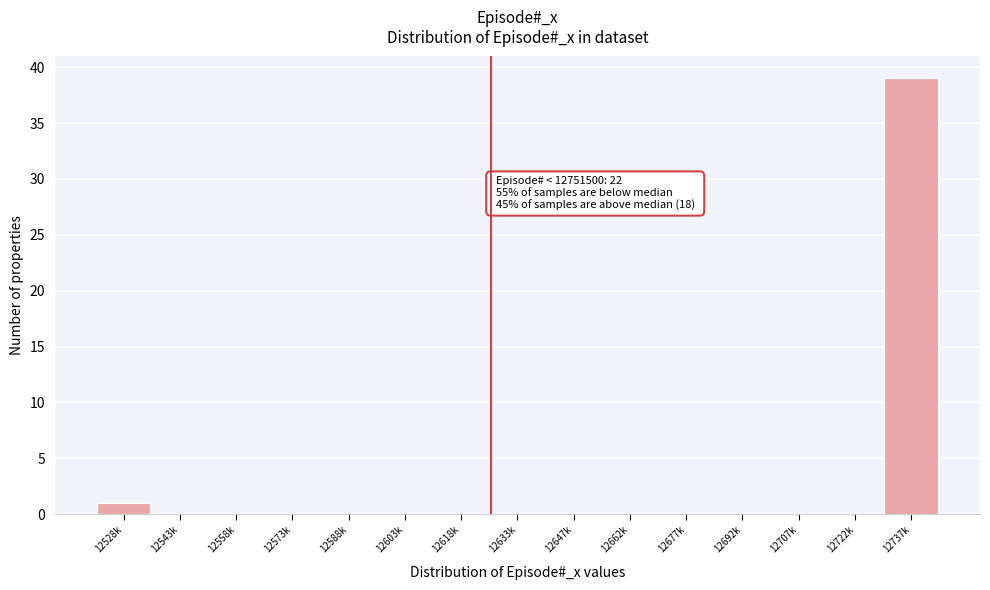

Reading left to right, list all the values displayed in this chart.

12528k=1	12543k=0	12558k=0	12573k=0	12588k=0	12603k=0	12618k=0	12633k=0	12647k=0	12662k=0	12677k=0	12692k=0	12707k=0	12722k=0	12737k=39